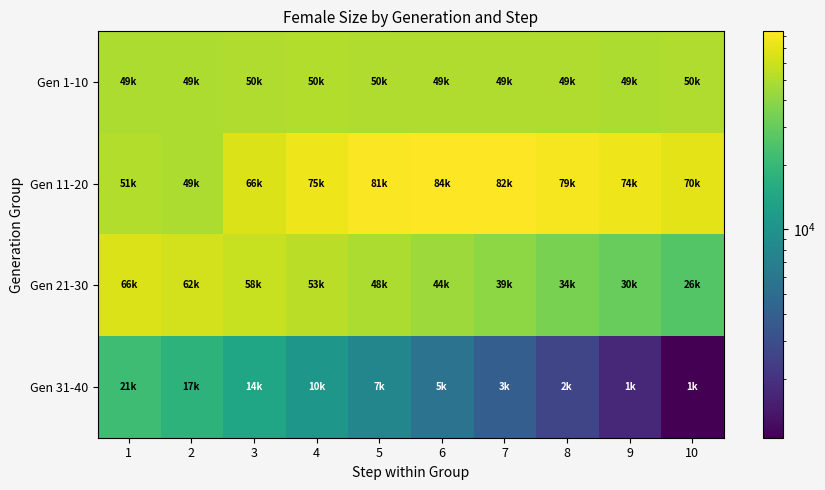

What is the spread (max minus min) of values at 8?

76404